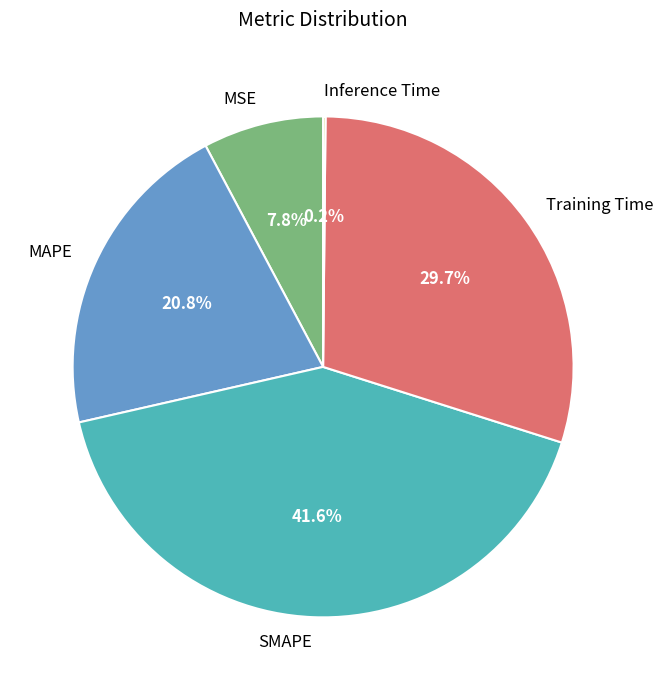

To the nearest percent, what portion does MAPE represent?

21%